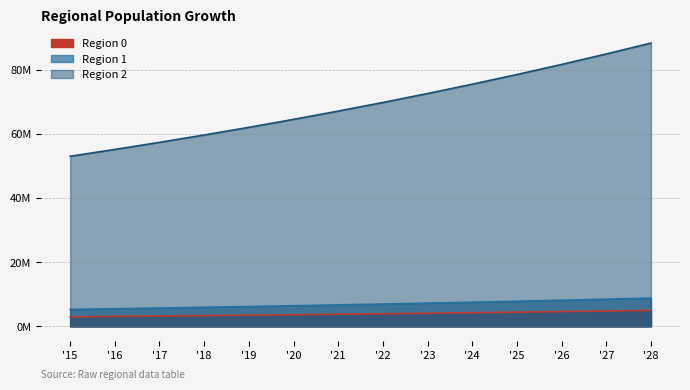

The Region 1 series shows 3244800.0 at '17. True or false?

True